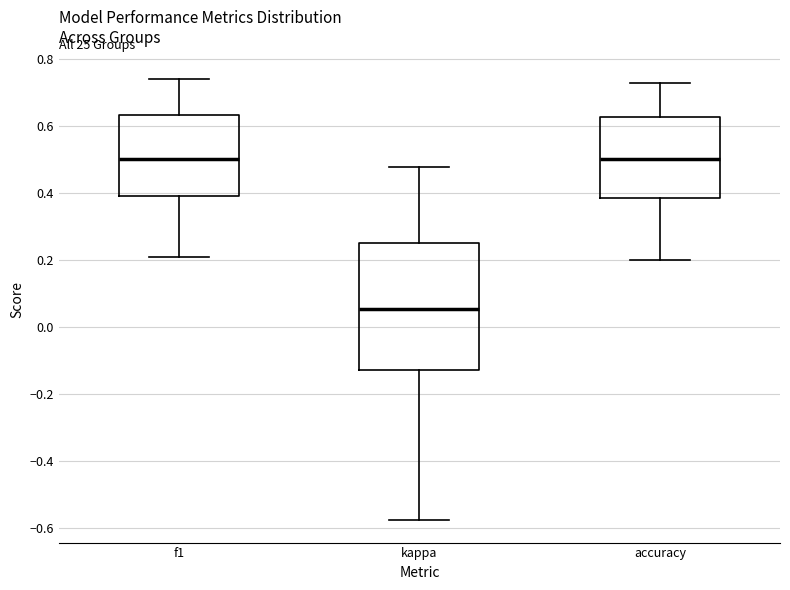

Where does the median line of the box for accuracy sit on the y-axis? The values are not printed on the chart, so give them approximately, as read against the axis.

0.50